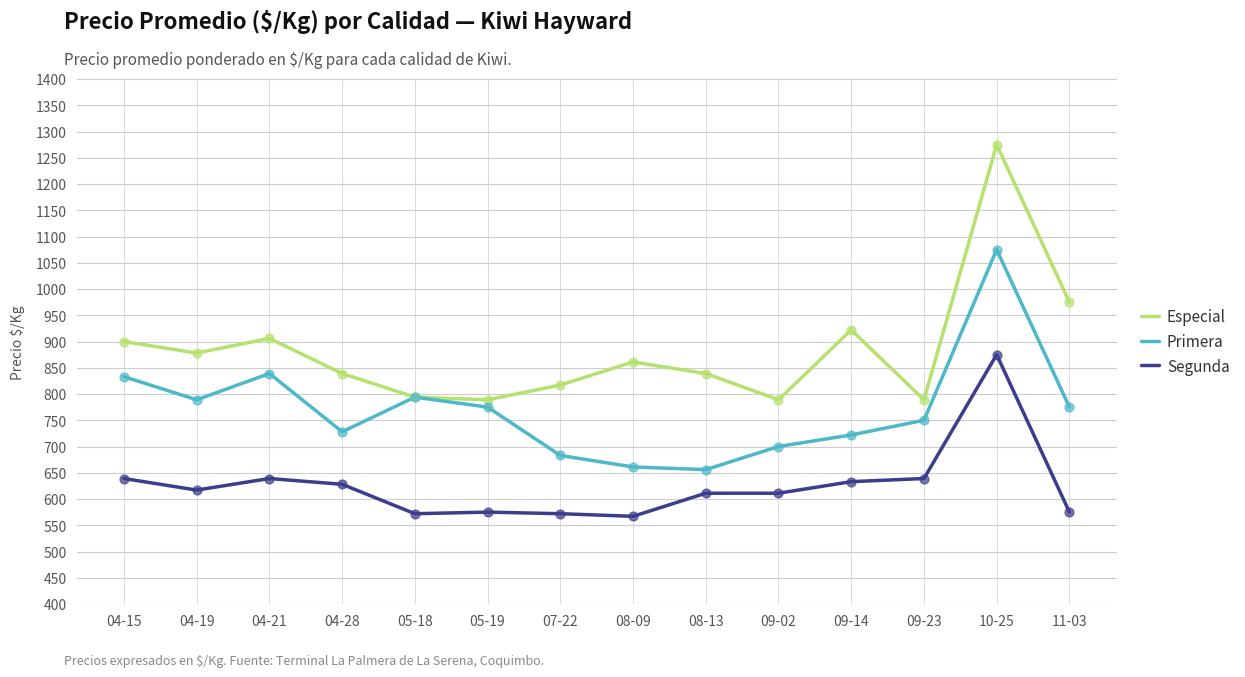

Which series has the widest spread of values?

Especial